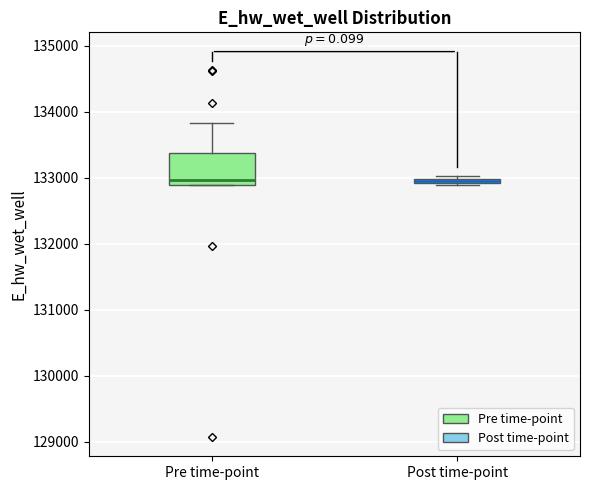

Where is the lower edge of the box for Pre time-point on the y-axis? The values are not printed on the chart, so give them approximately, as read against the axis.

132900